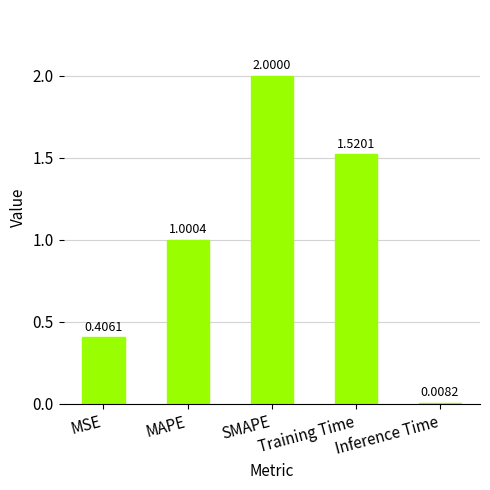

True or false: the data shows 1.0 at MAPE.

True